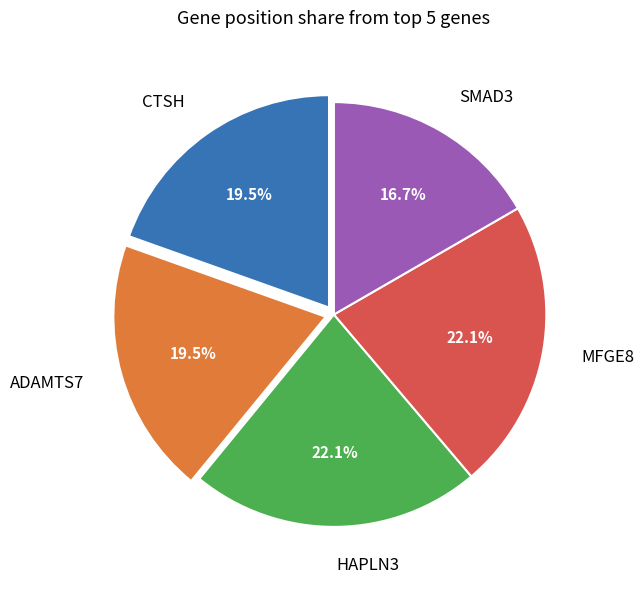

Is there a majority slice in this chart?

No